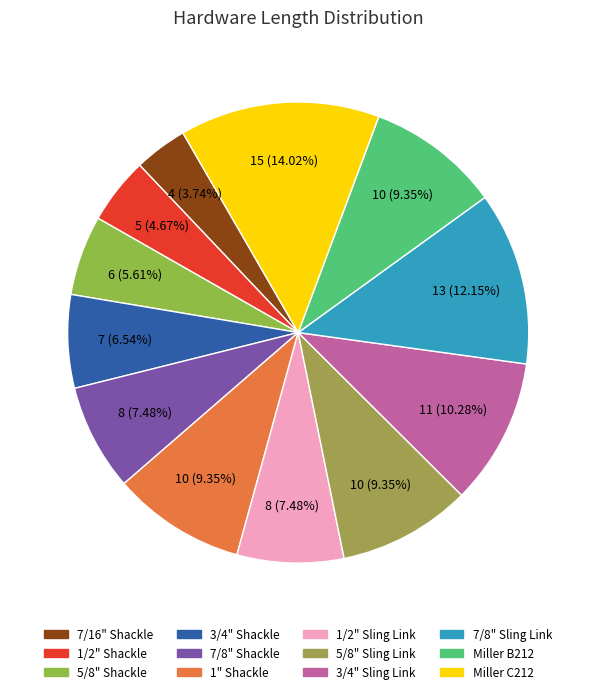

Combined, what portion of the pie is 1" Shackle and Miller B212?

18.7%